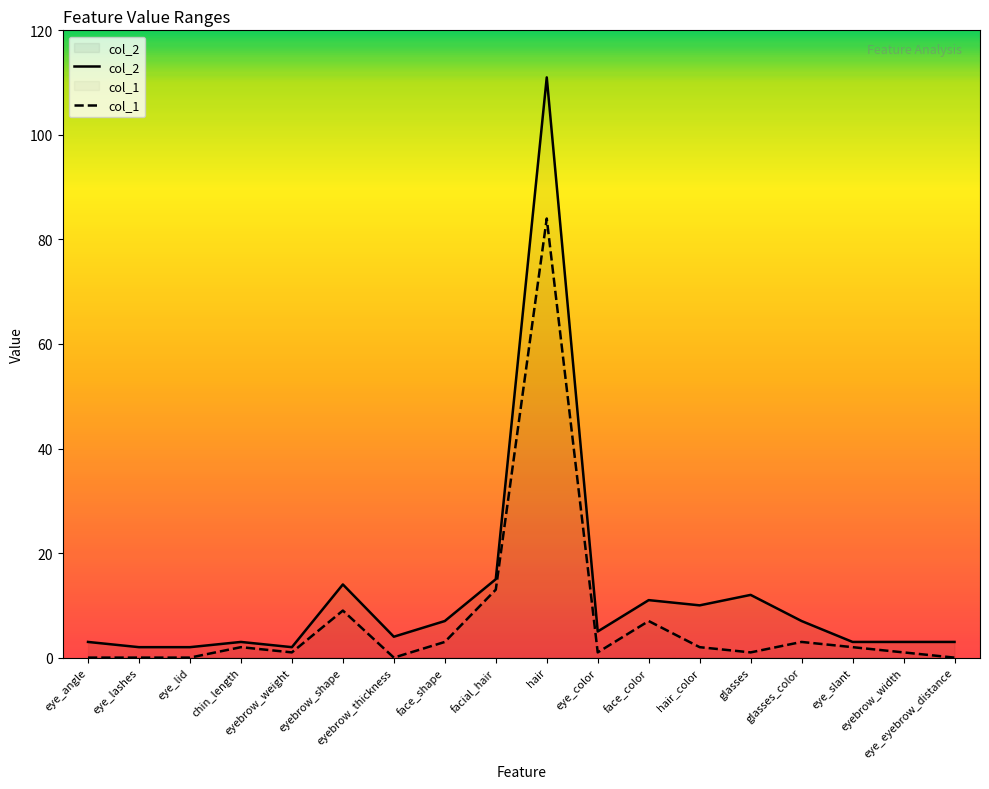

List the series in order of their peak value, lowest first.

col_1, col_2